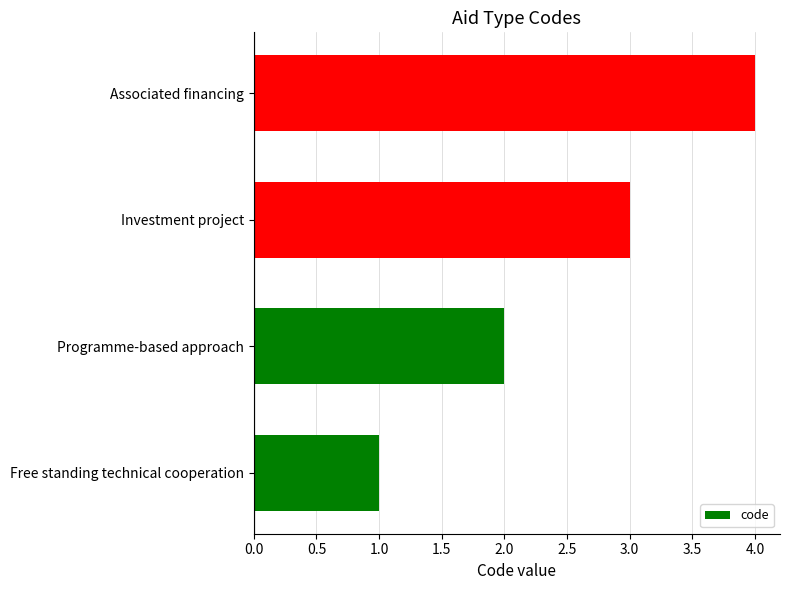

Between Associated financing and Free standing technical cooperation, which is larger?

Associated financing